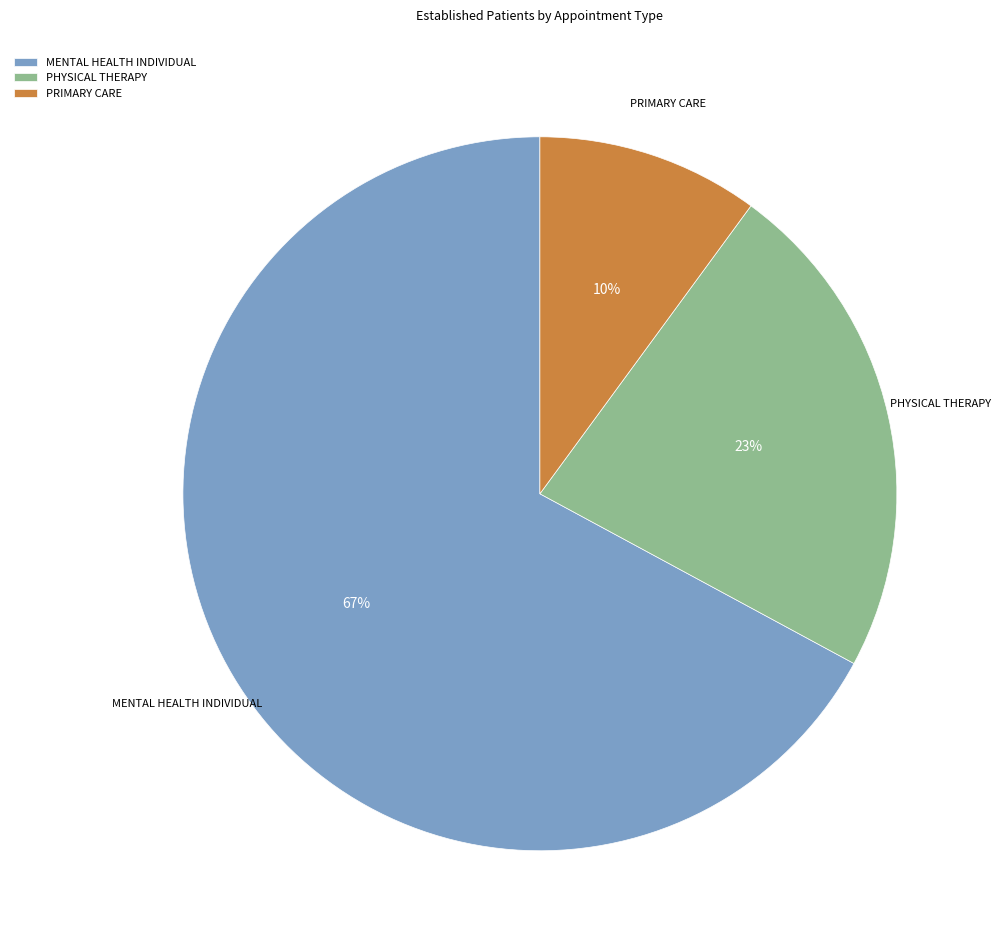

Does PRIMARY CARE represent more than half of the total?

No